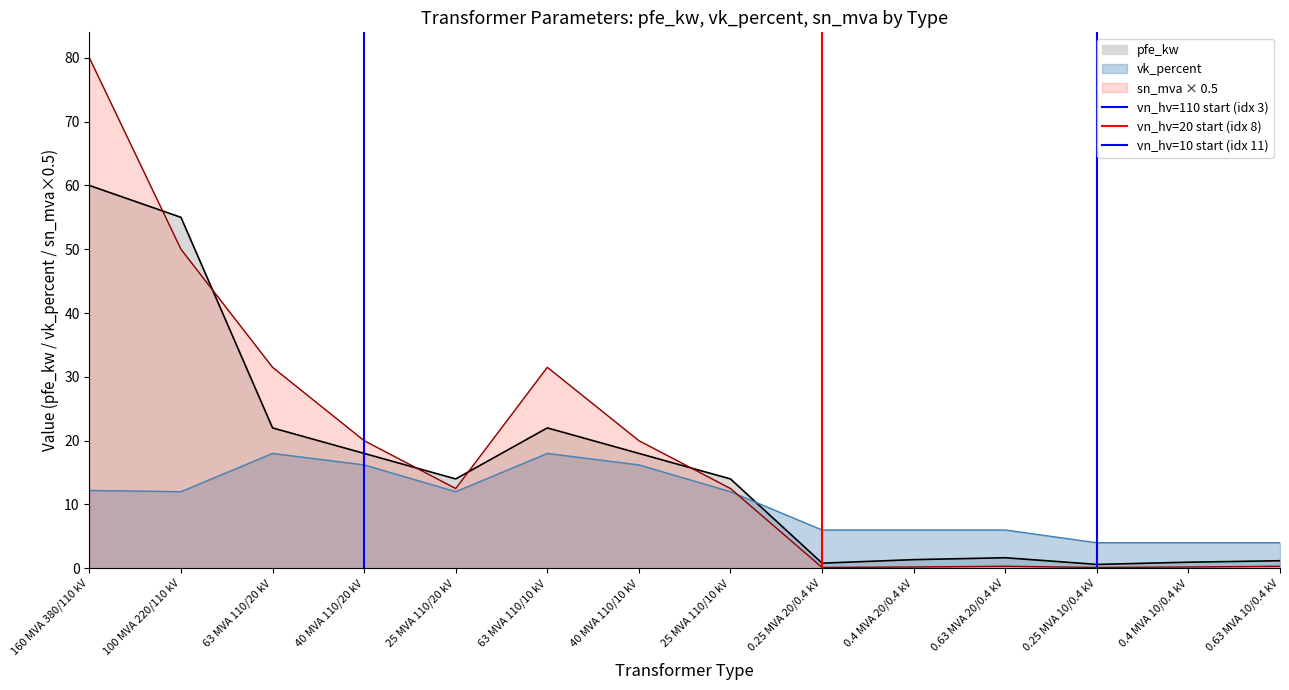

True or false: sn_mva × 0.5 has a value of 20.0 at 40 MVA 110/10 kV.

True